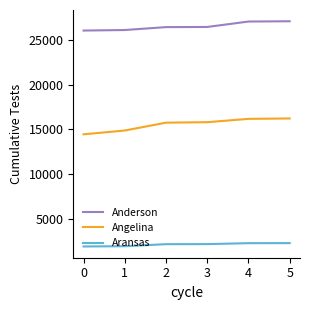

Is the value of Anderson at 5 greater than the value of Angelina at 1?

Yes